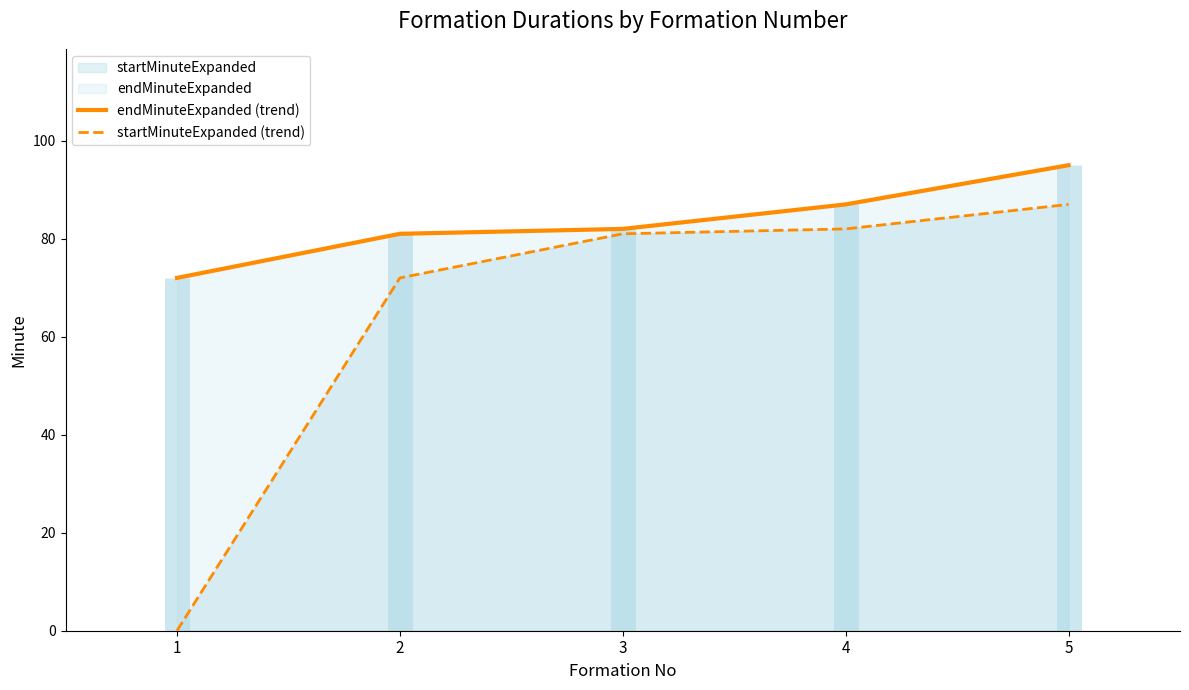

Is the value of endMinuteExpanded (trend) at 3 greater than the value of startMinuteExpanded (trend) at 2?

Yes